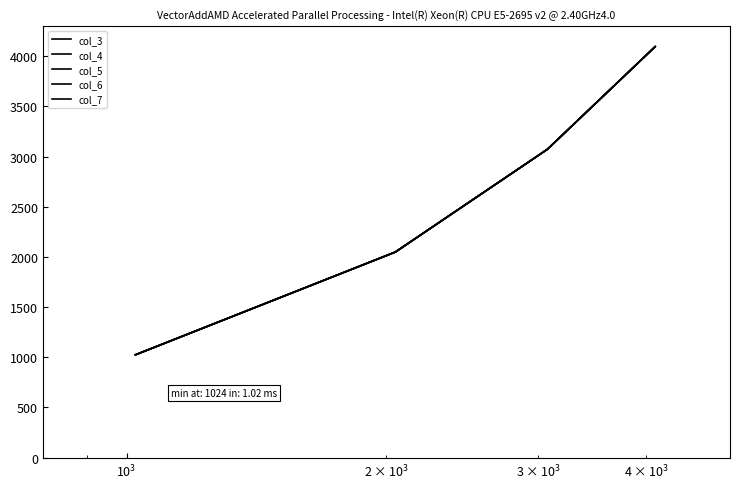

Is this an area chart (filled region under the line)?

No